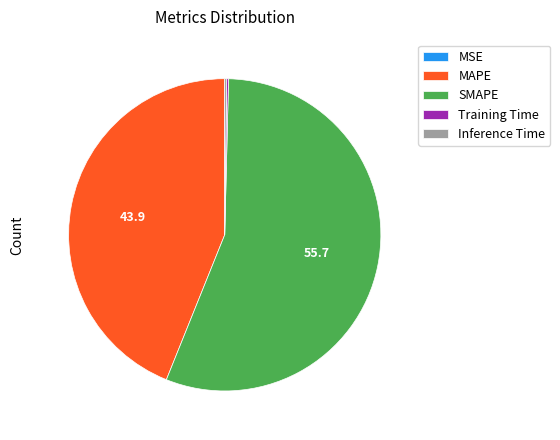

Which category has the biggest portion of the pie?

SMAPE